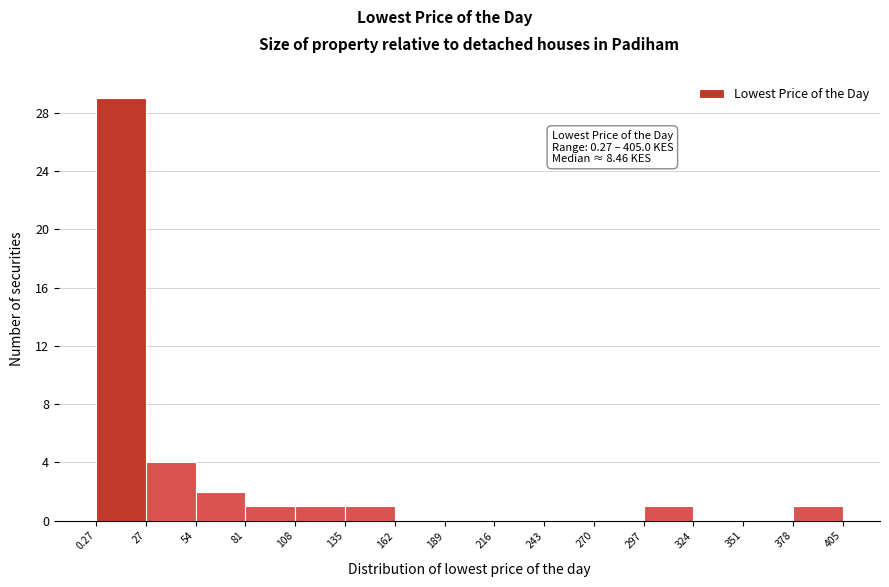

Which range on the x-axis has the tallest bar?

0.27 to 27